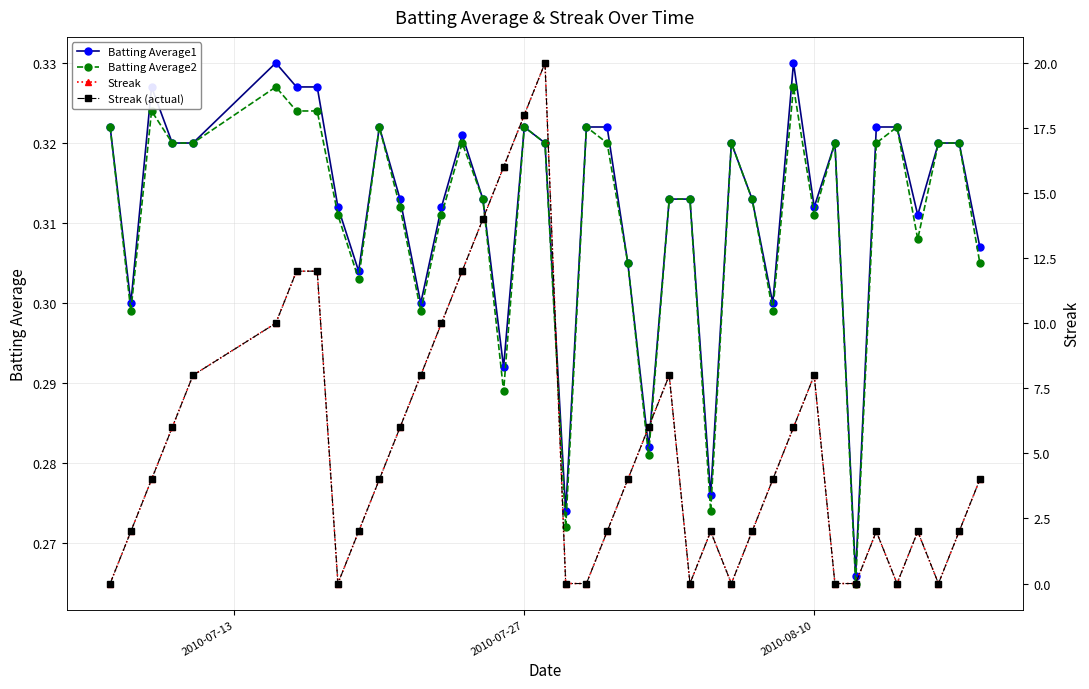

What is the maximum value for Streak?

20.0